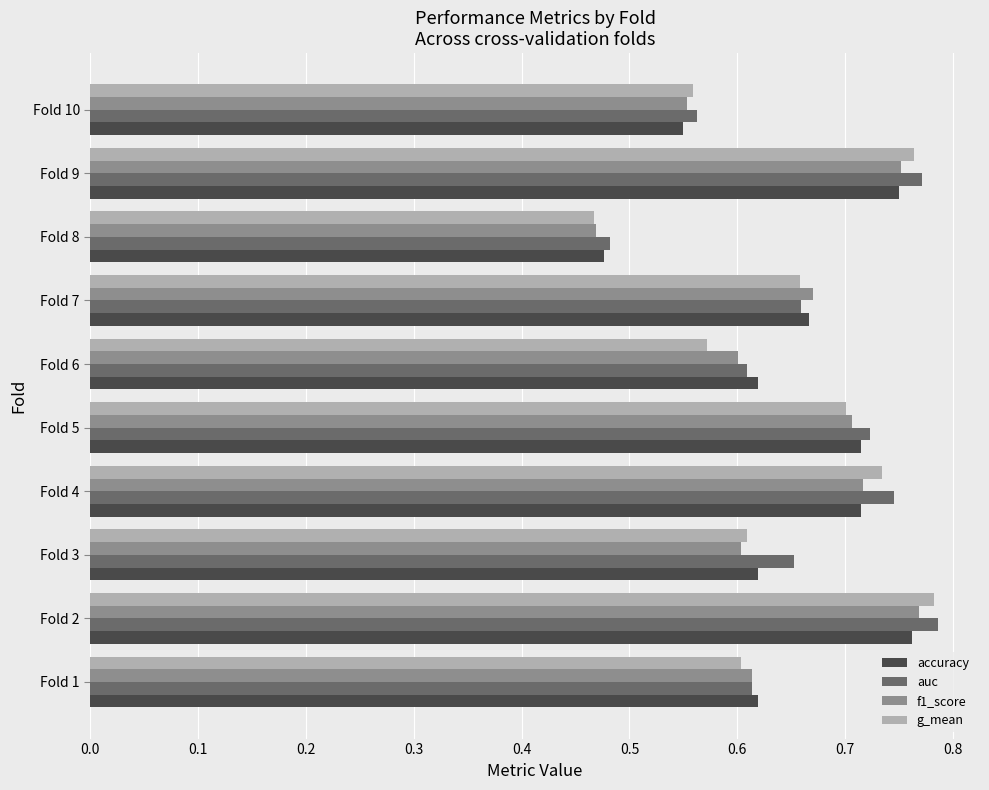

At which label does f1_score reach its minimum?

Fold 8